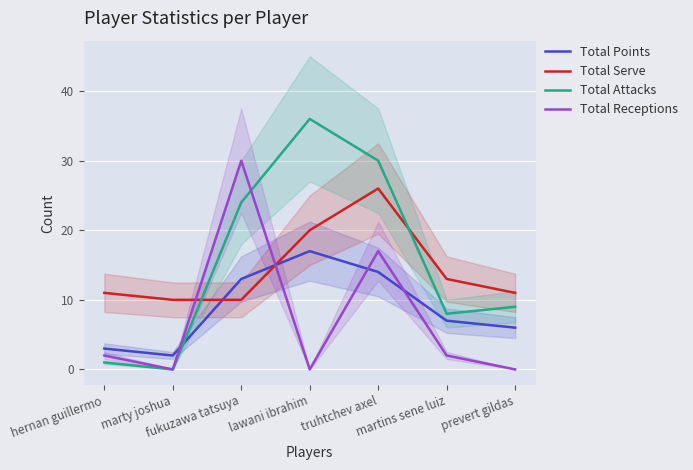

True or false: Total Attacks has a value of 8 at martins sene luiz.

True